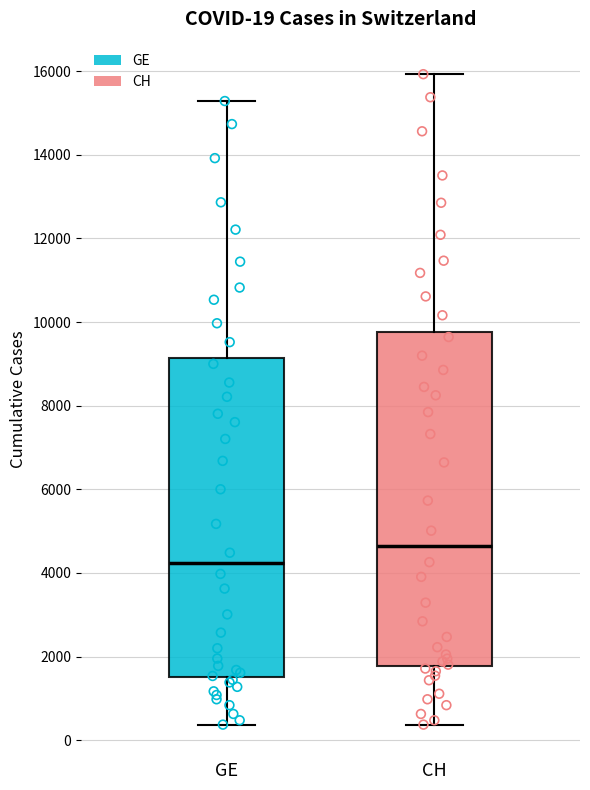

Which box has the lowest median line?

GE